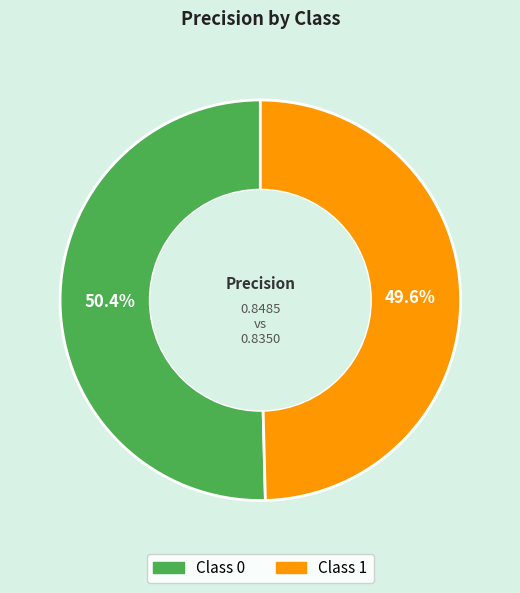

Is there any slice that represents more than half of the pie?

Yes